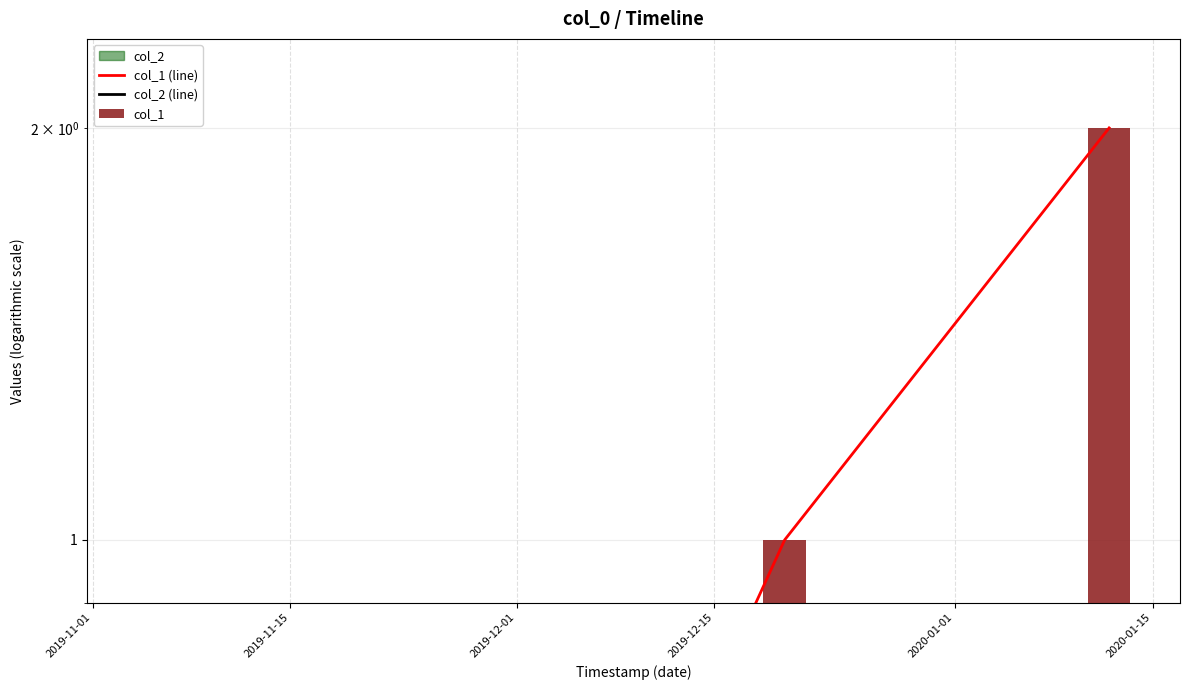

Does the chart contain stacked bars?

No